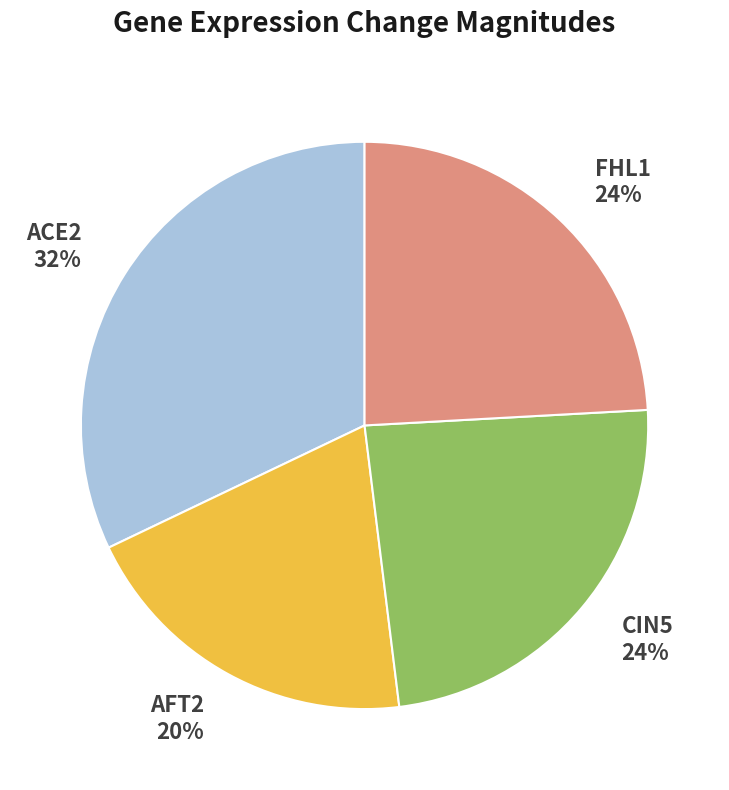

The FHL1 slice represents 10% of the pie. True or false?

False